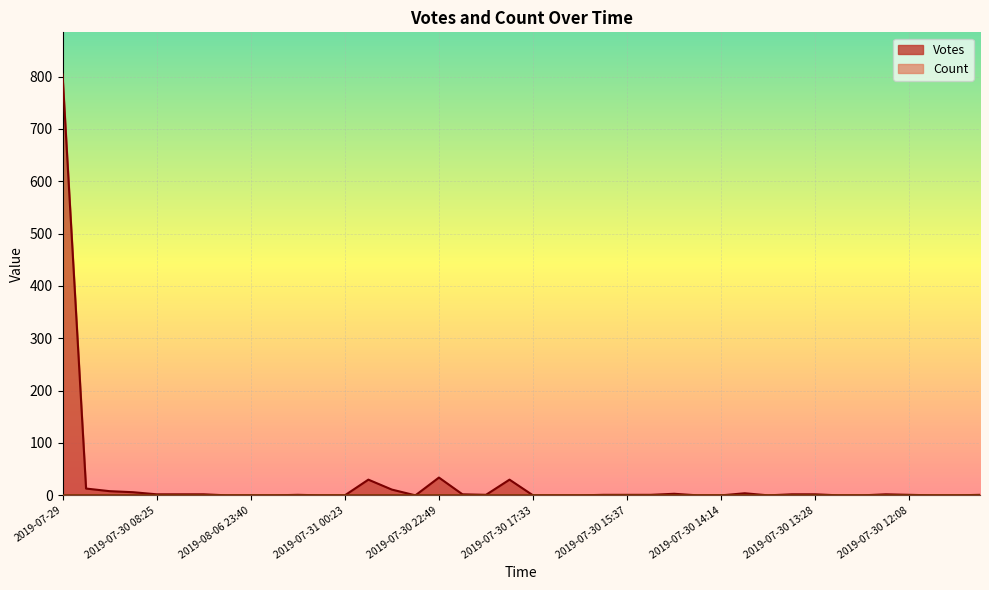

At which category does the data reach its first local valley?

2019-07-30 23:09